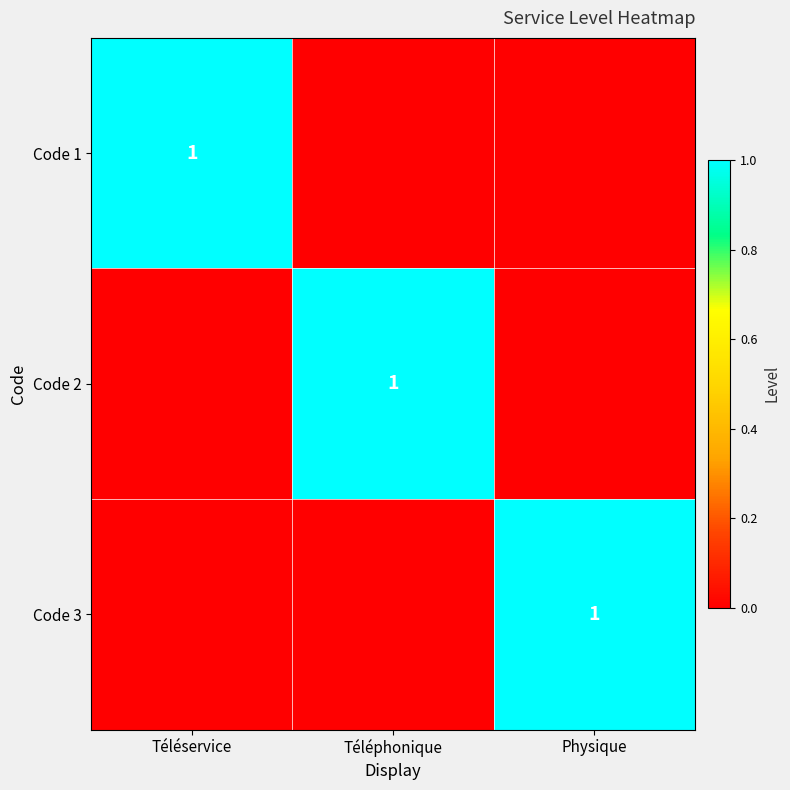

What is the greatest value displayed?

1